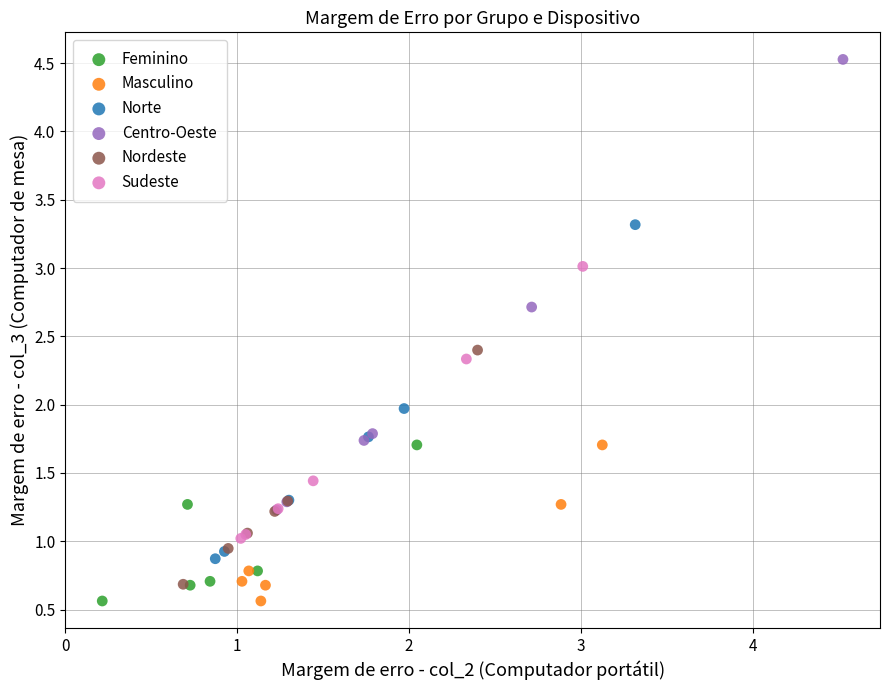

Which series has the widest spread of Y values?

Centro-Oeste